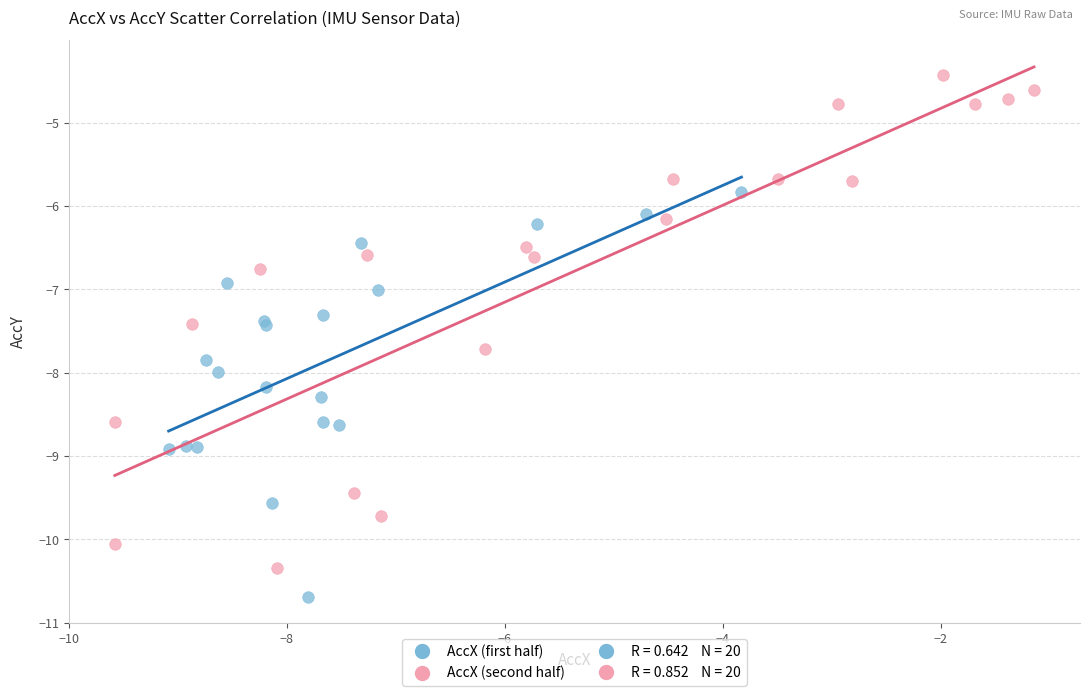

Which series reaches the maximum Y coordinate?

AccX (second half)